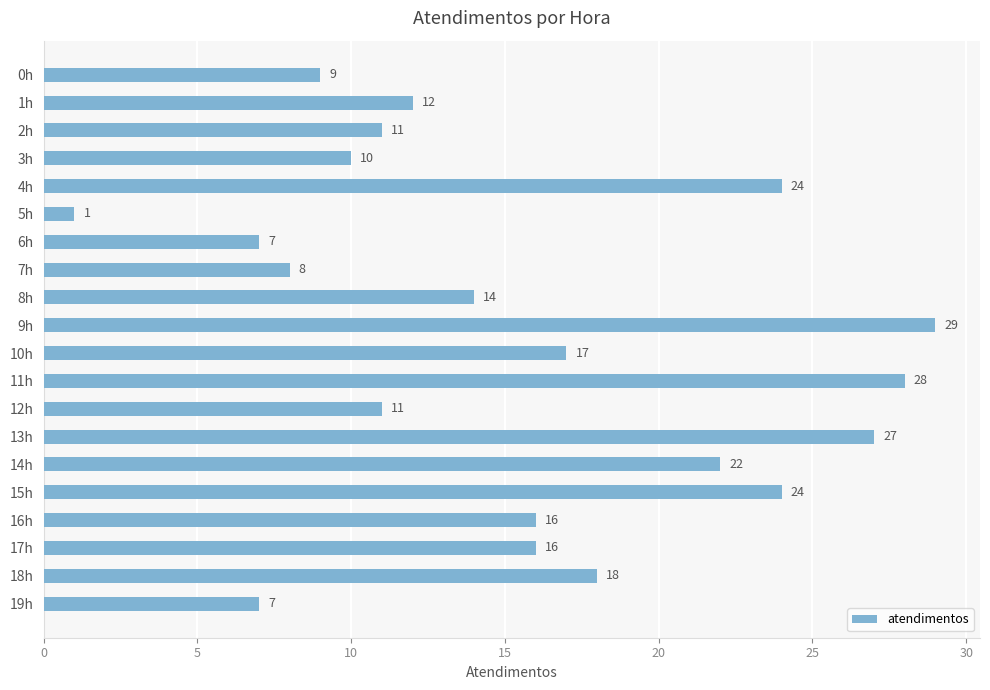

Reading top to bottom, extract all data points from this chart.

9	12	11	10	24	1	7	8	14	29	17	28	11	27	22	24	16	16	18	7